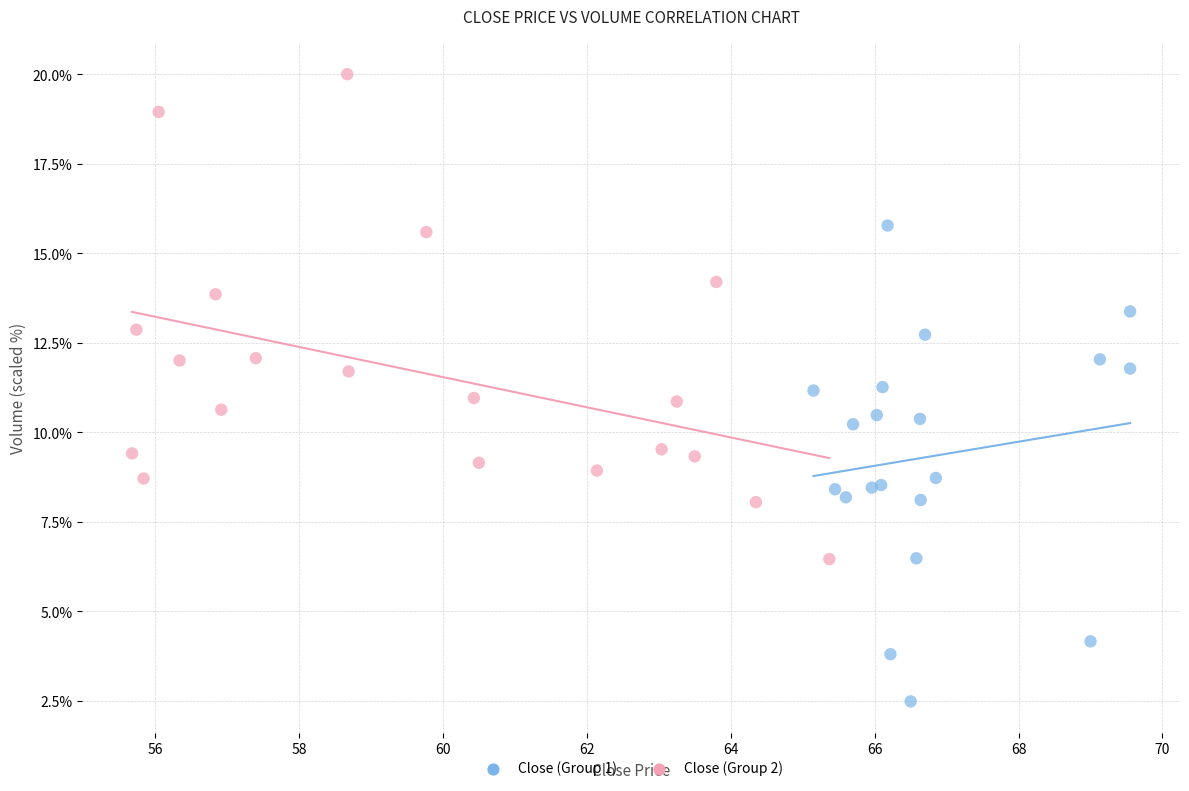

Which series reaches the minimum Y coordinate?

Close (Group 1)